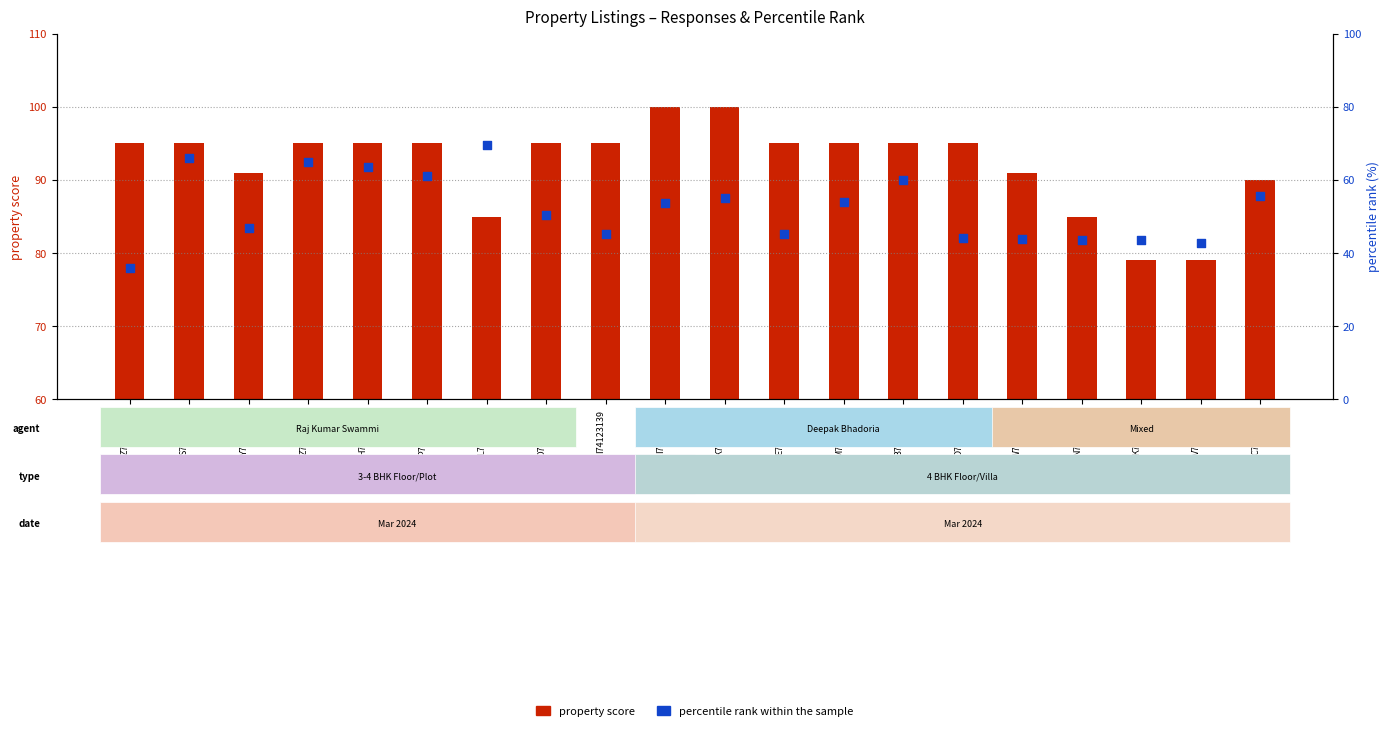

Which series contains the lowest Y value?

percentile rank